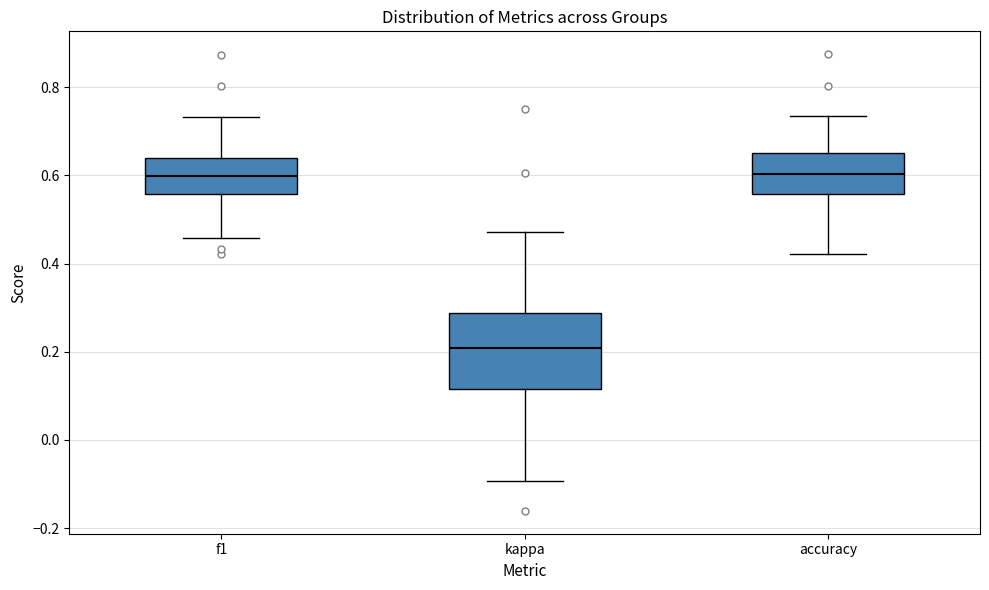

Reading left to right, transcribe this box plot: for each box, give where its median line is, the range the box spans, and where its two whiskers end, as read against the y-axis. The values are not printed on the chart, so give them approximately, as read against the axis.

f1: median 0.60, box 0.56 to 0.64, whiskers 0.46 to 0.74
kappa: median 0.20, box 0.12 to 0.28, whiskers -0.10 to 0.48
accuracy: median 0.60, box 0.56 to 0.66, whiskers 0.42 to 0.74